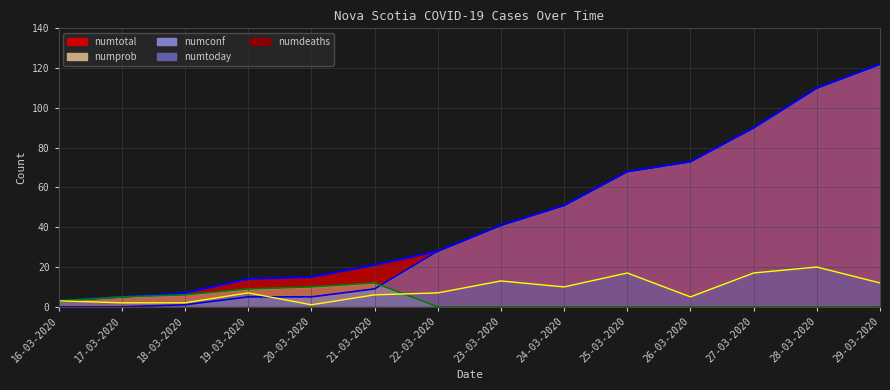

How many values in the numprob_line series exceed 0?

6